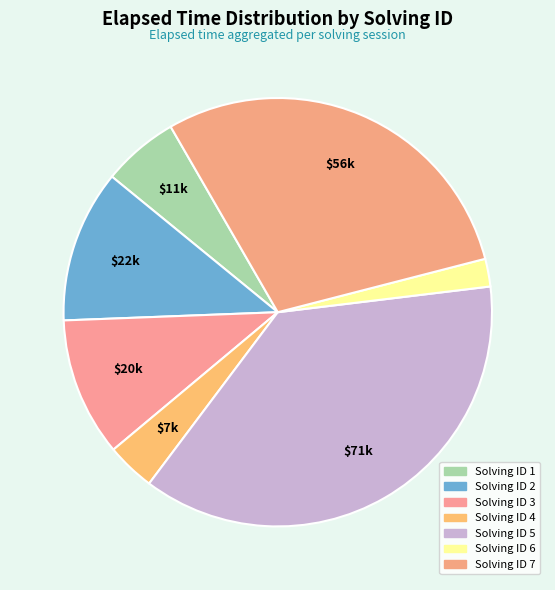

How many slices are in this pie chart?

7